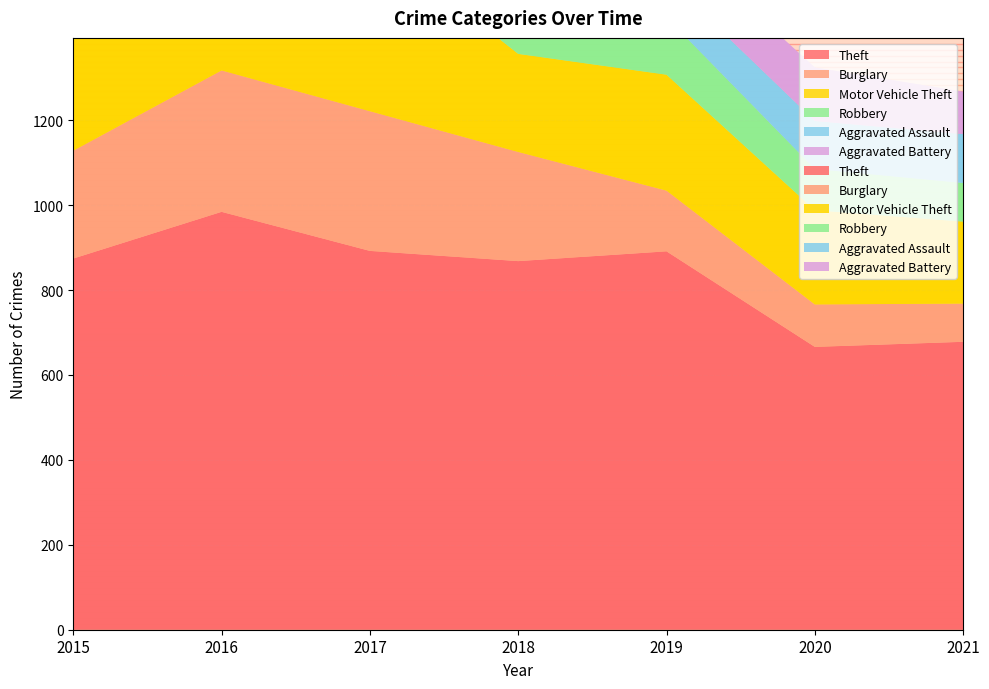

Reading left to right, transcribe all the data shown in this chart.

Theft: 2015=874	2016=984	2017=892	2018=868	2019=891	2020=666	2021=678
Burglary: 2015=254	2016=333	2017=329	2018=257	2019=143	2020=100	2021=90
Motor Vehicle Theft: 2015=261	2016=265	2017=411	2018=231	2019=273	2020=222	2021=193
Robbery: 2015=154	2016=194	2017=178	2018=155	2019=135	2020=97	2021=91
Aggravated Assault: 2015=110	2016=118	2017=105	2018=115	2019=92	2020=113	2021=115
Aggravated Battery: 2015=108	2016=102	2017=108	2018=67	2019=108	2020=126	2021=100